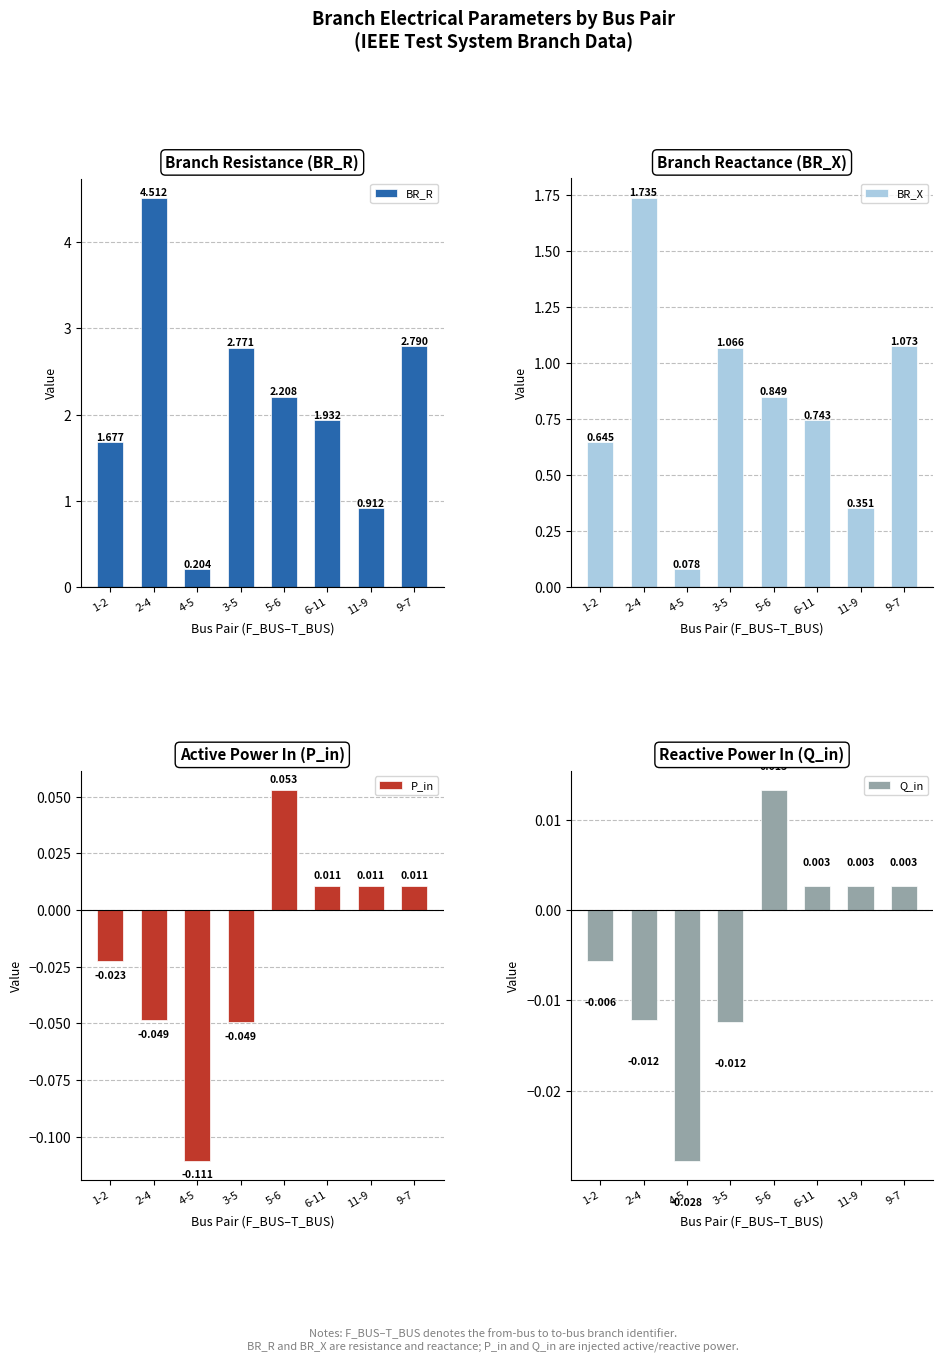

At how many categories does at least one series exceed 4?

1